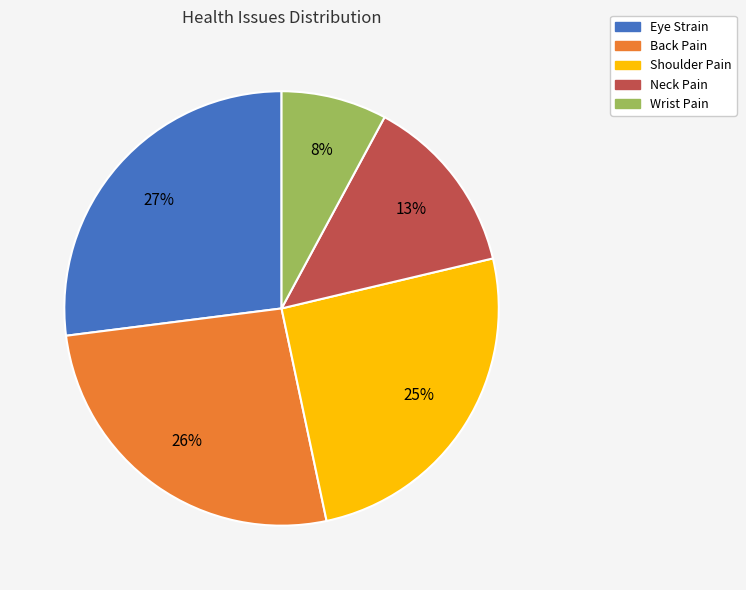

Combined, do Eye Strain and Neck Pain account for over 50%?

No